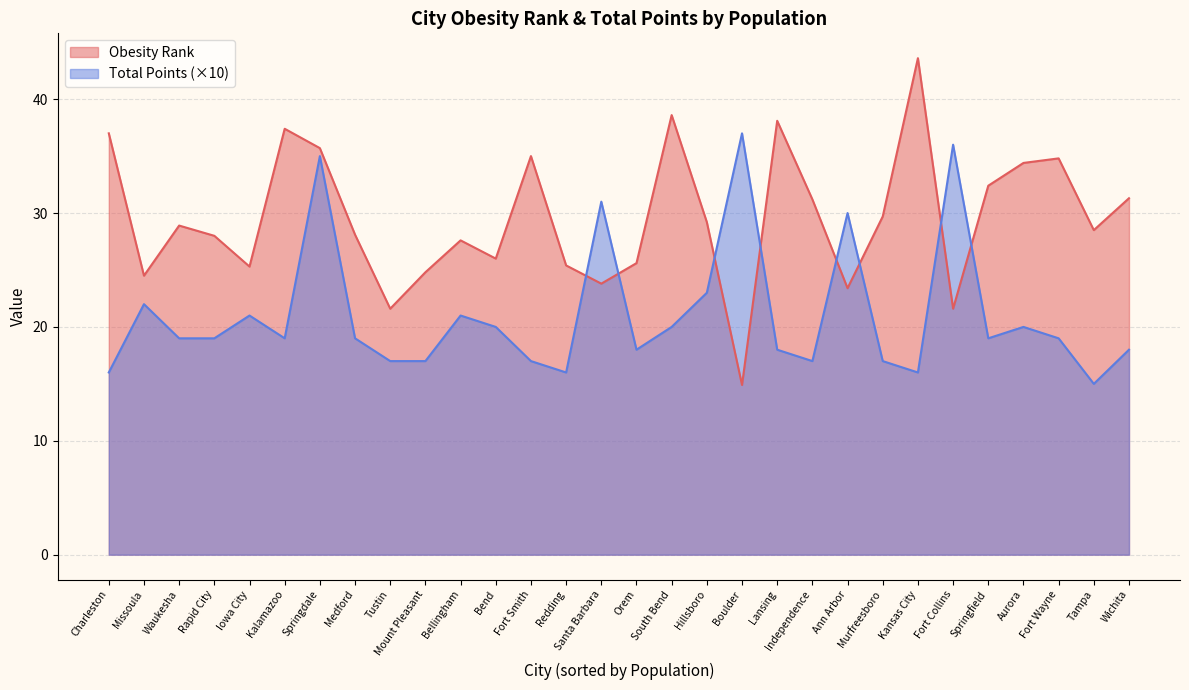

At which category does Obesity Rank reach its first local peak?

Waukesha